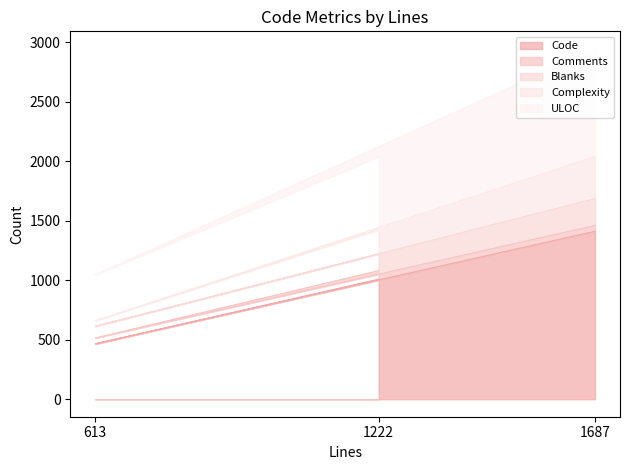

Which has a higher value, 1222 or 1687?

1687